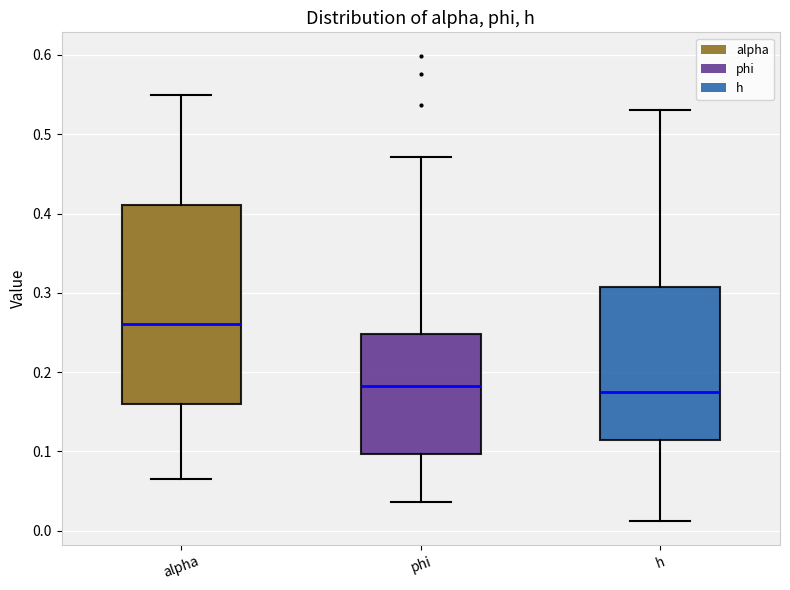

Reading left to right, read every box against the y-axis: the position of its median line, the range the box covers, and the ends of its whiskers. The values are not printed on the chart, so give them approximately, as read against the axis.

alpha: median 0.26, box 0.16 to 0.41, whiskers 0.07 to 0.55
phi: median 0.18, box 0.10 to 0.25, whiskers 0.04 to 0.47
h: median 0.17, box 0.11 to 0.31, whiskers 0.01 to 0.53